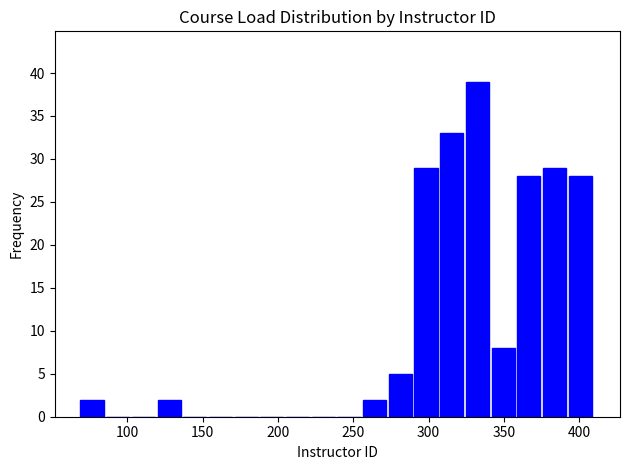

Around what value on the x-axis is the tallest bar? Give the approximate position of its centre, as read against the axis.

330